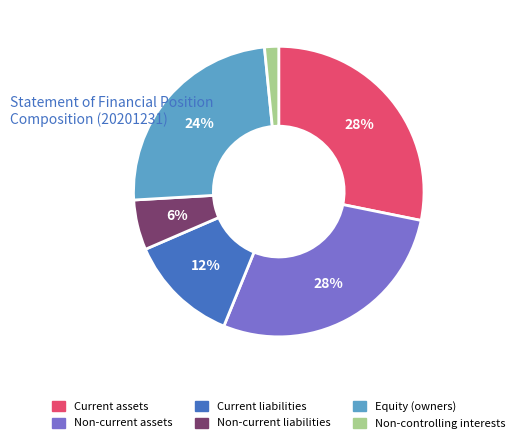

Does Non-current liabilities account for over 50% of the chart?

No